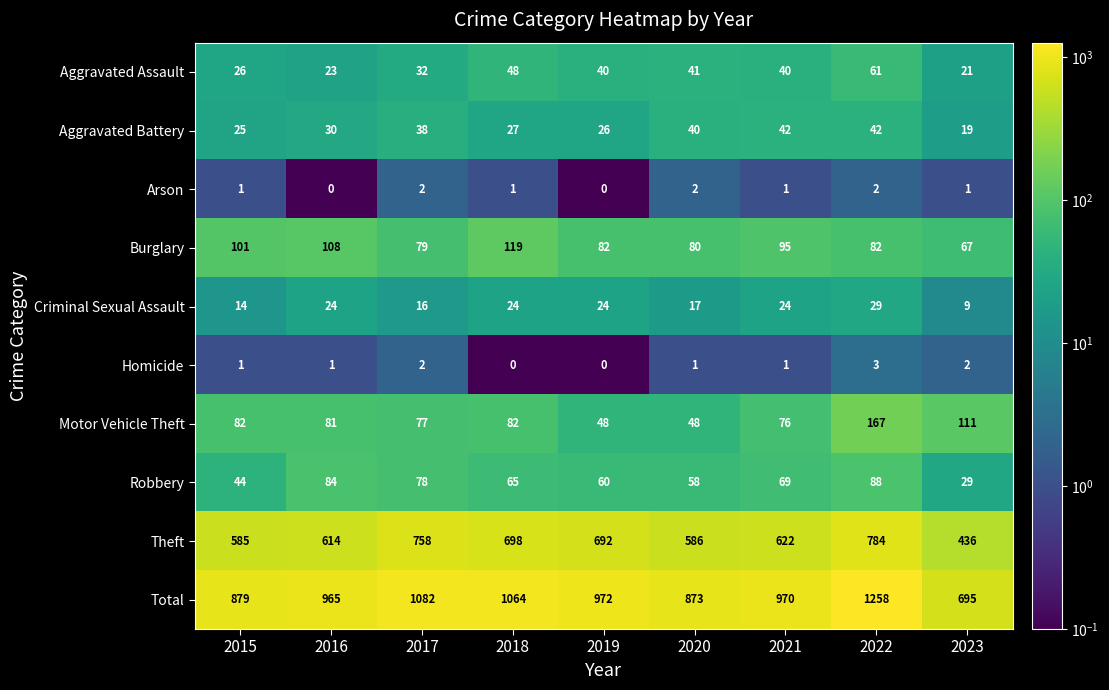

At how many categories does at least one series exceed 557?

9